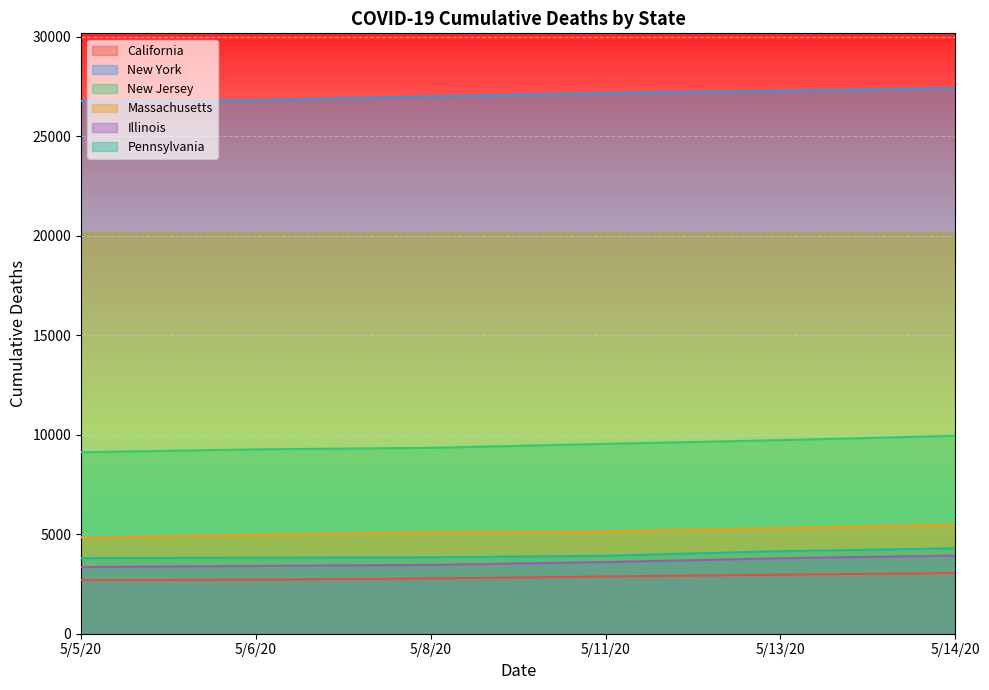

True or false: Massachusetts and Illinois cross at least once.

False